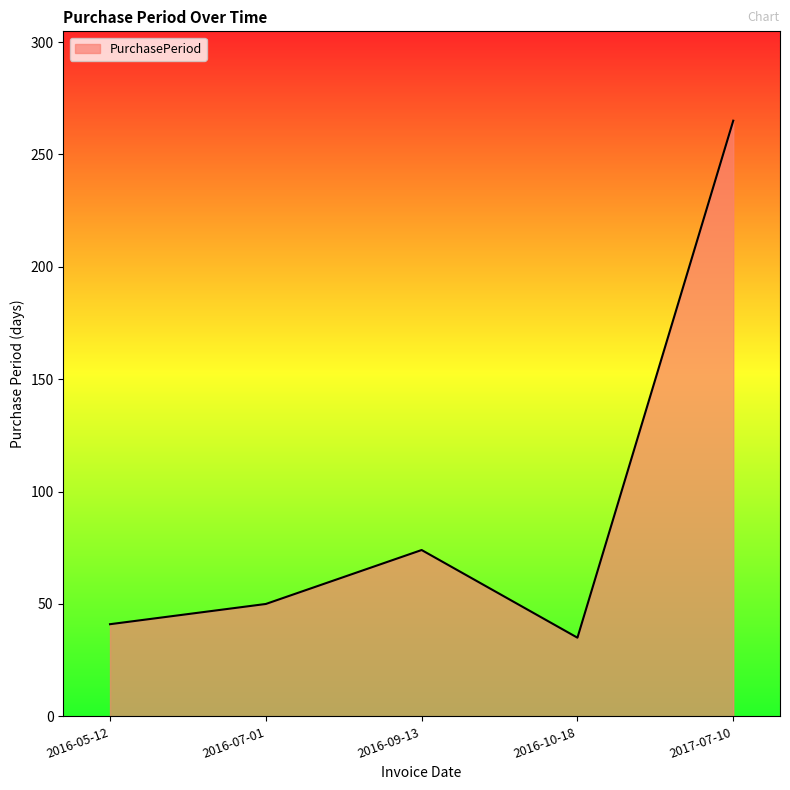

What is the change in value from 2016-05-12 to 2017-07-10?

+224